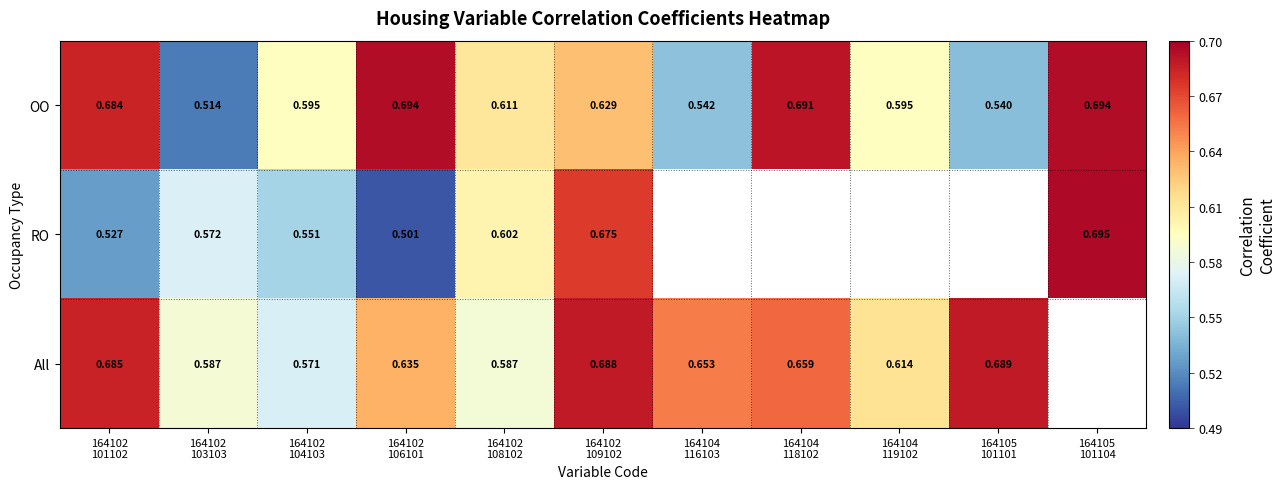

Which series has the largest range (max minus min)?

RO